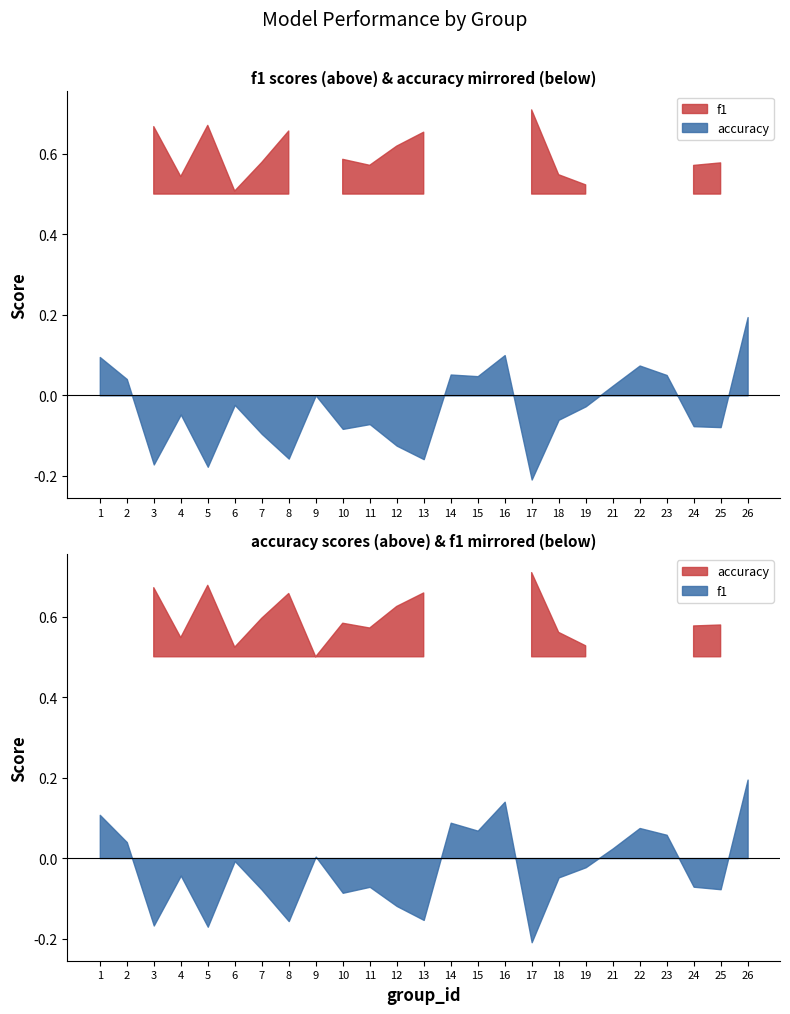

Which series has the widest spread of values?

f1